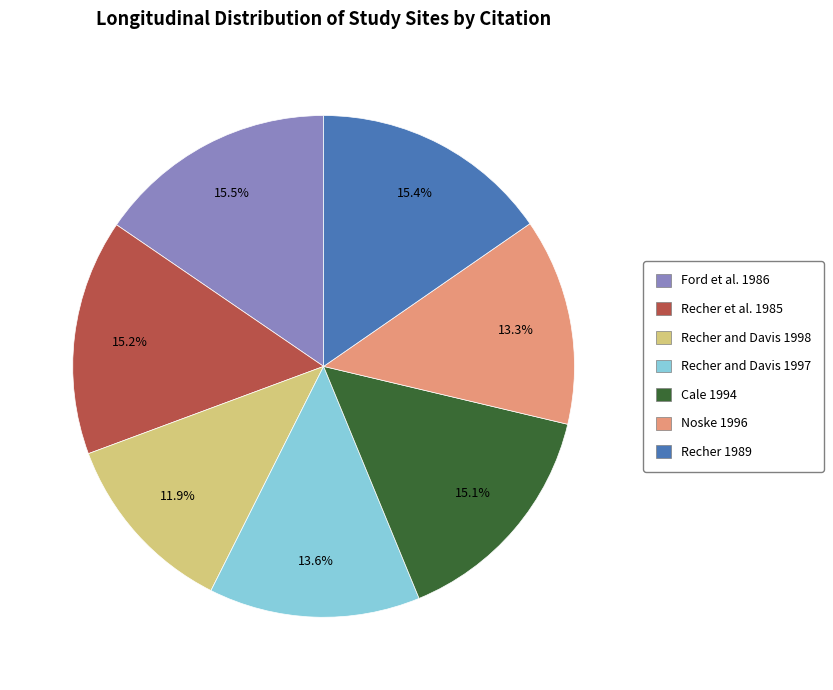

Approximately how many times larger is the value at Recher 1989 compared to Recher et al. 1985?

1.0